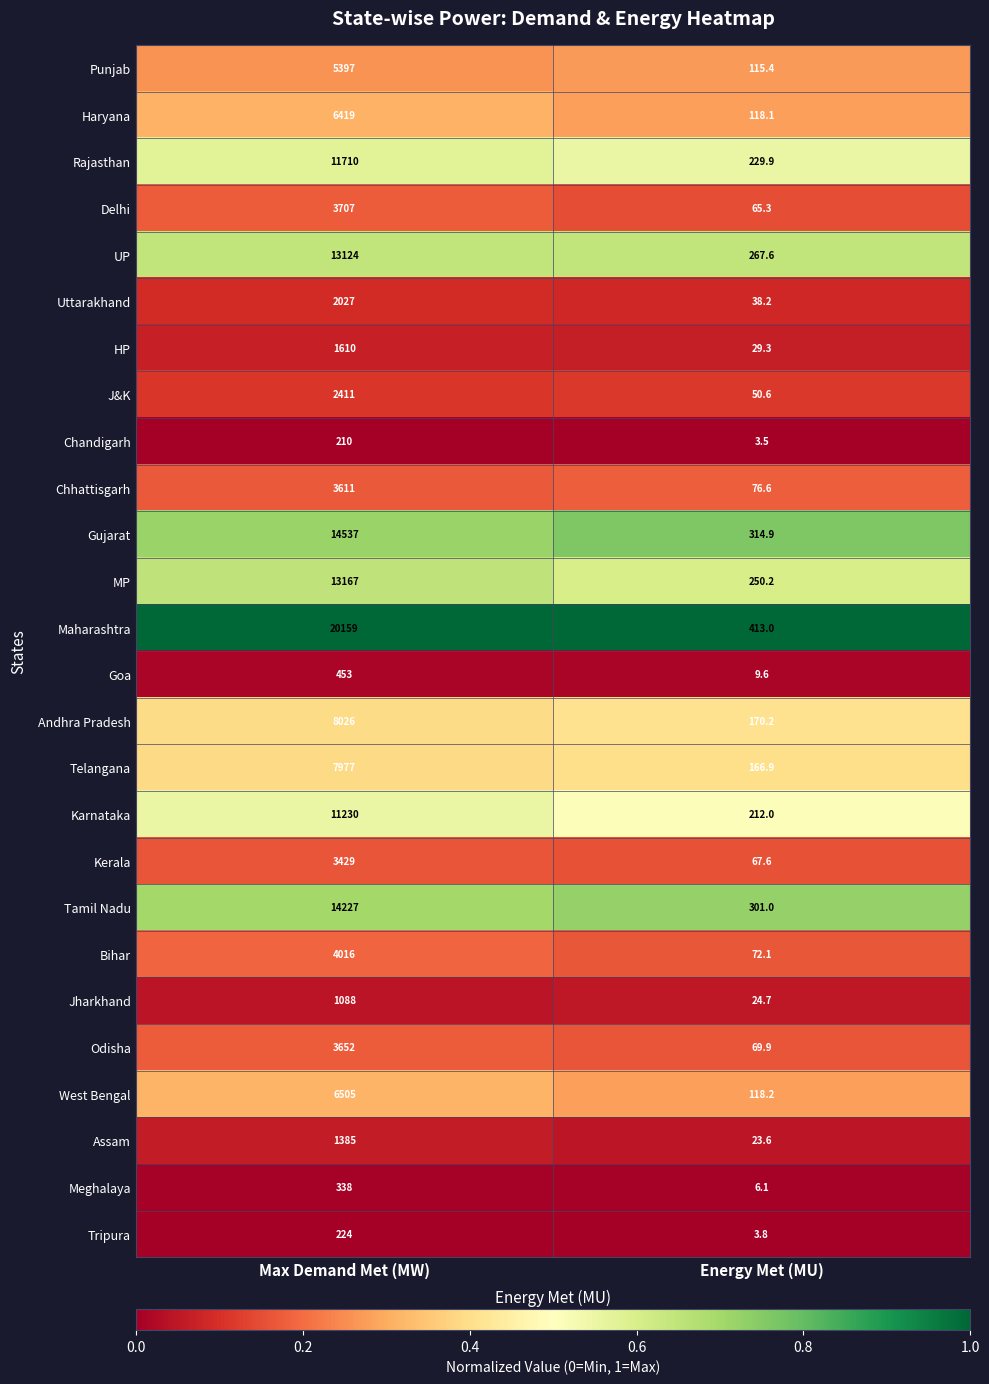

Which series has the largest range (max minus min)?

Maharashtra